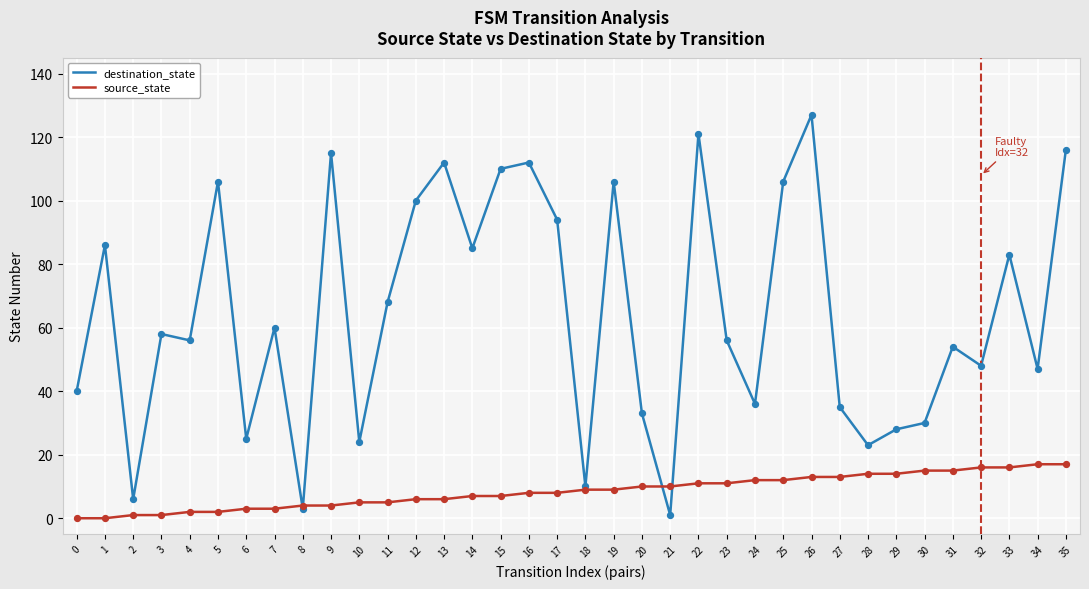

What is the total value across all series at 19?

115